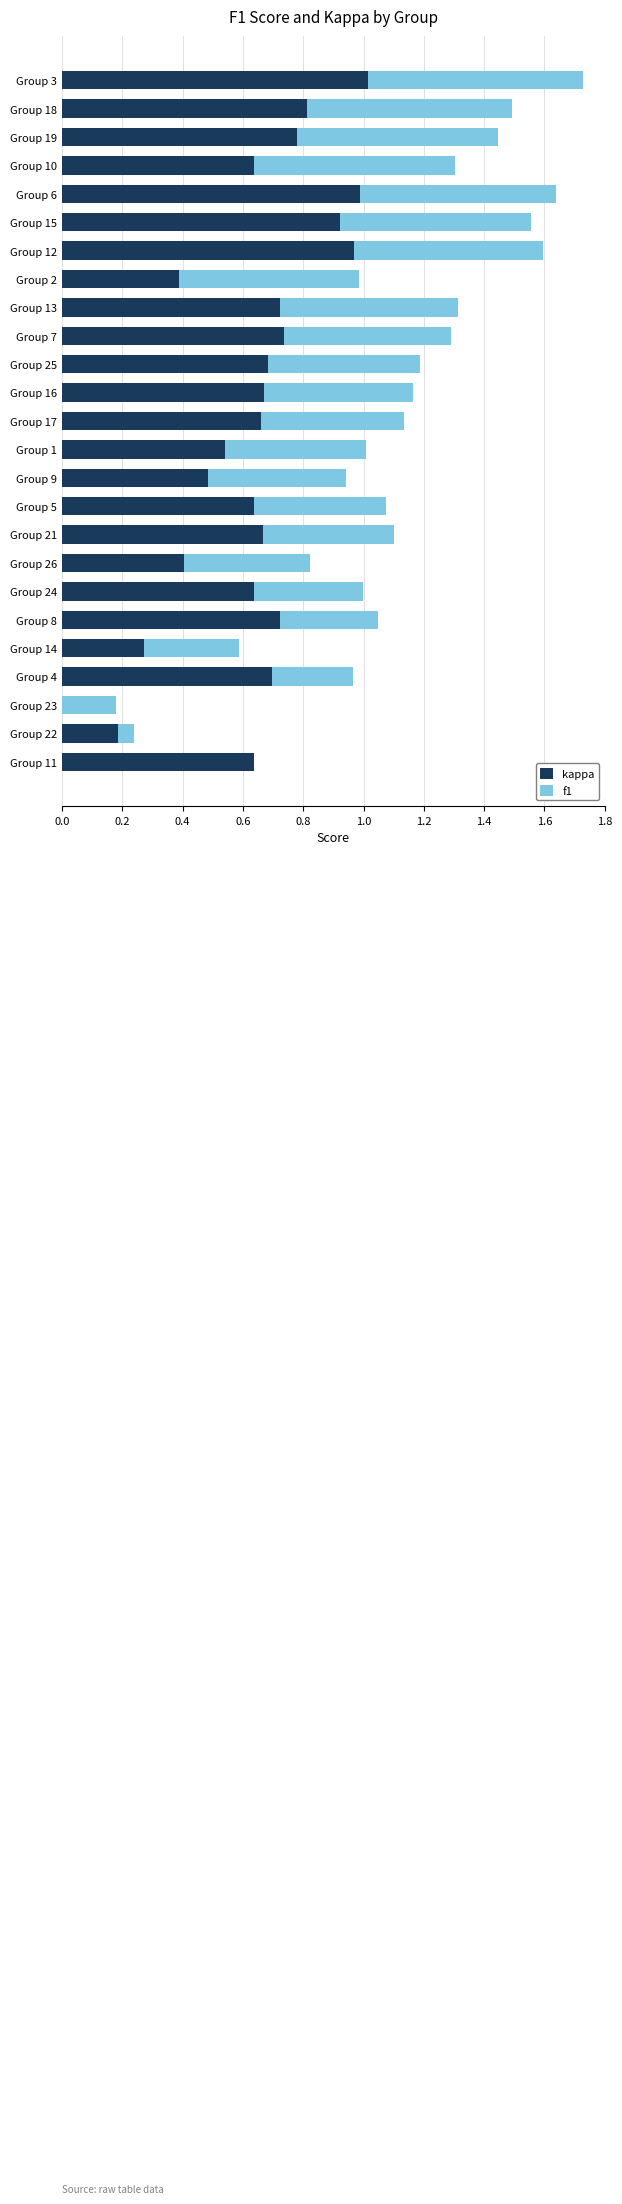

The kappa series shows 0.4 at Group 2. True or false?

True